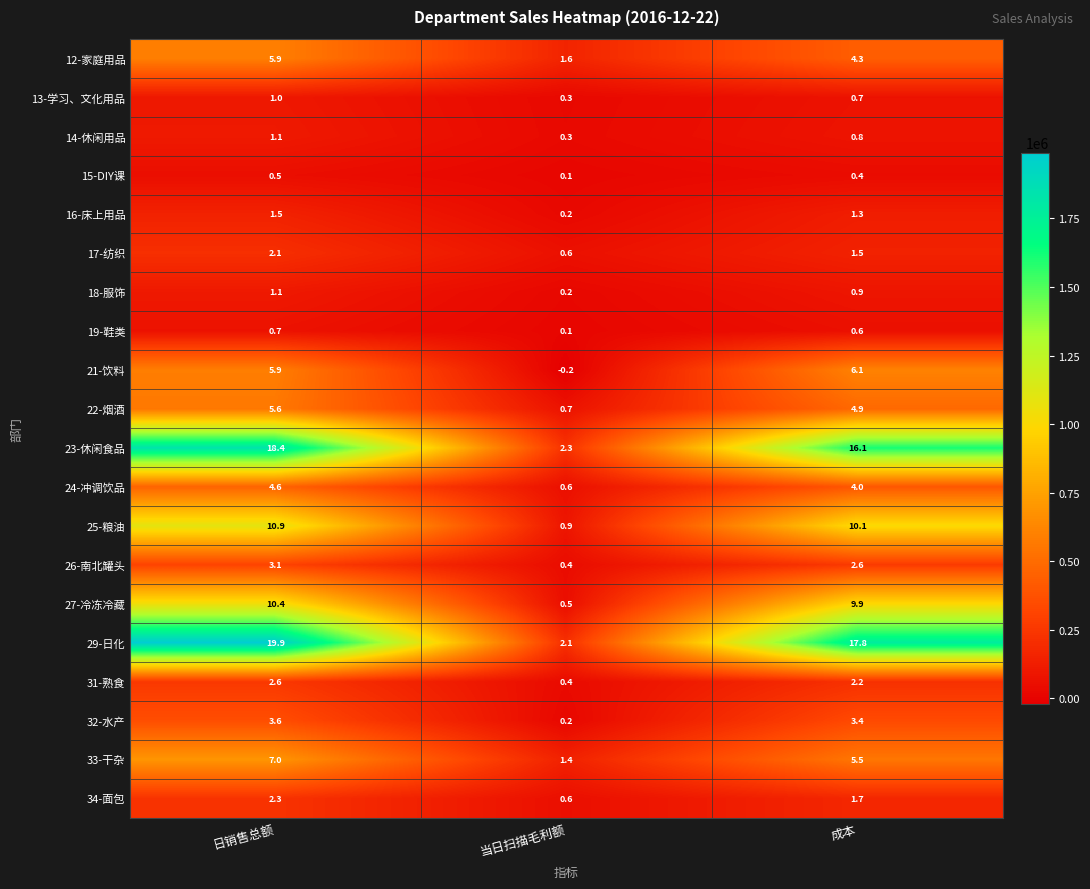

Which series has the largest total across all categories?

29-日化